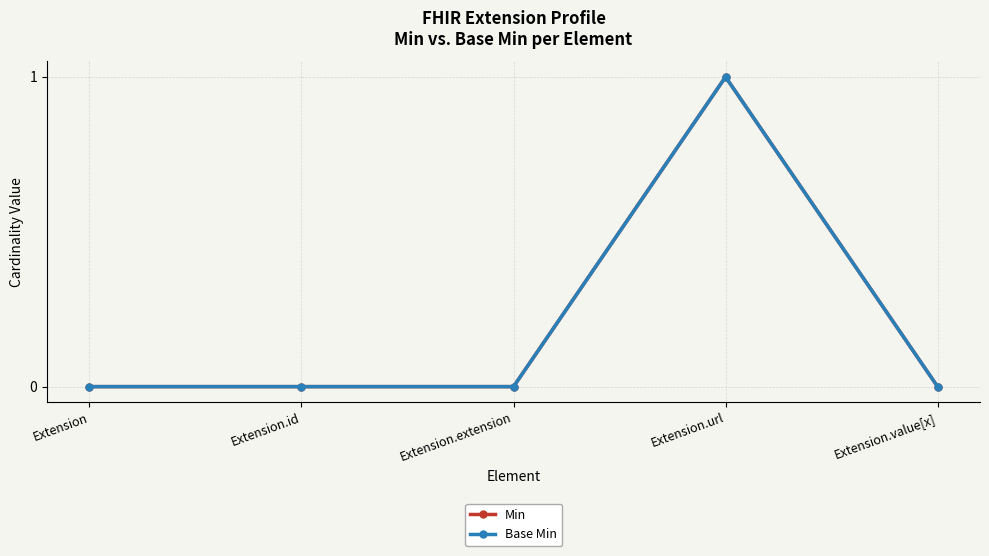

At which label is Base Min closest to 0?

Extension